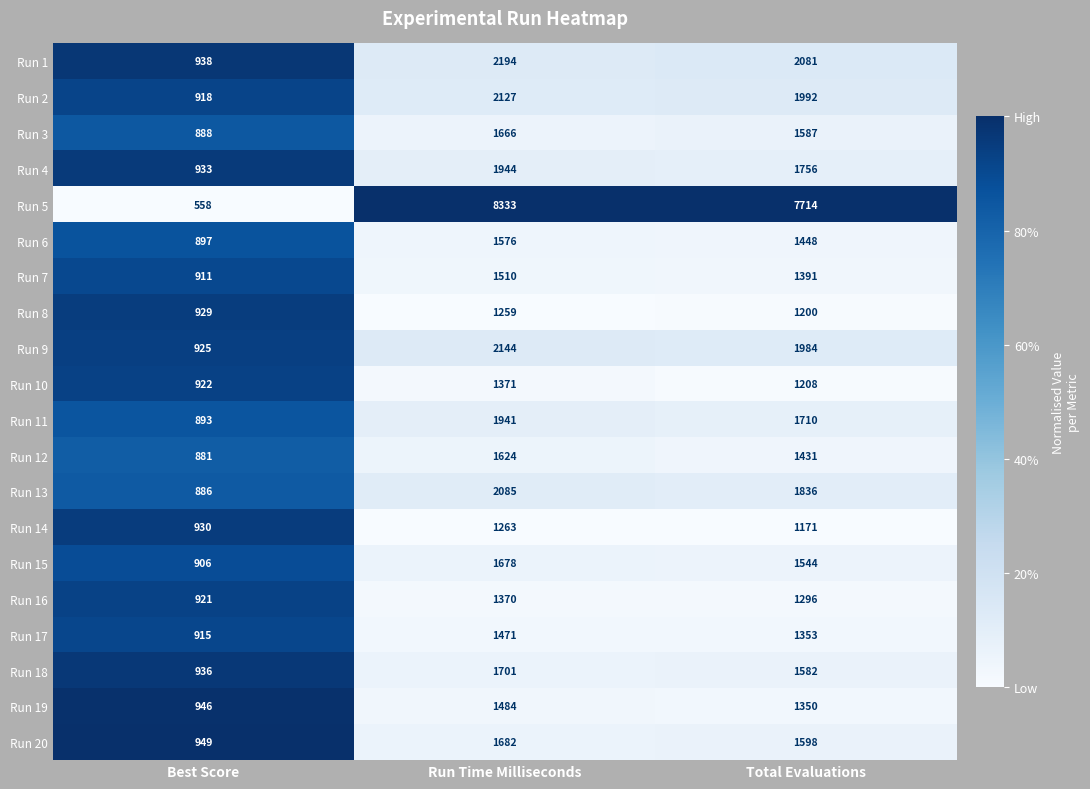

What is the greatest value displayed?

8333